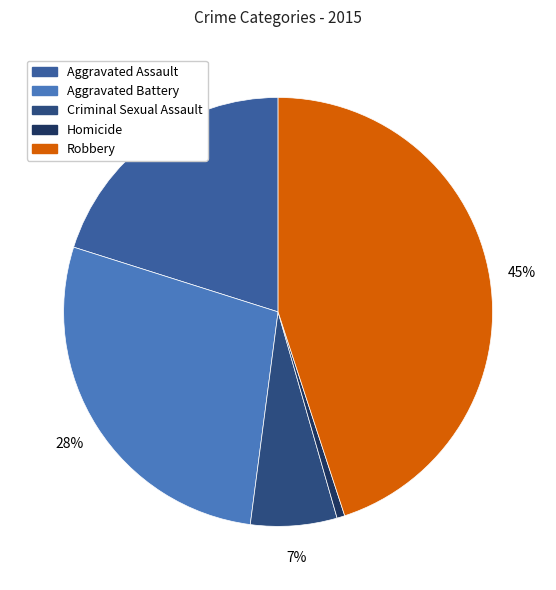

The Homicide slice represents 11% of the pie. True or false?

False